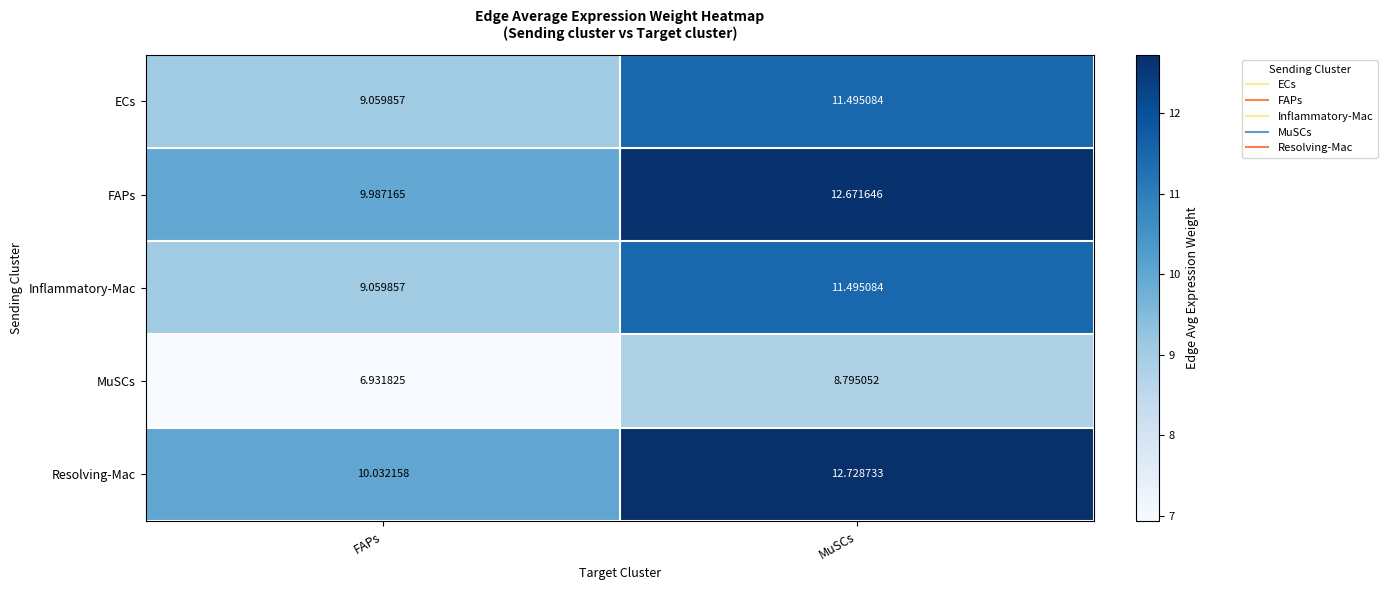

Which series has the largest total across all categories?

Resolving-Mac